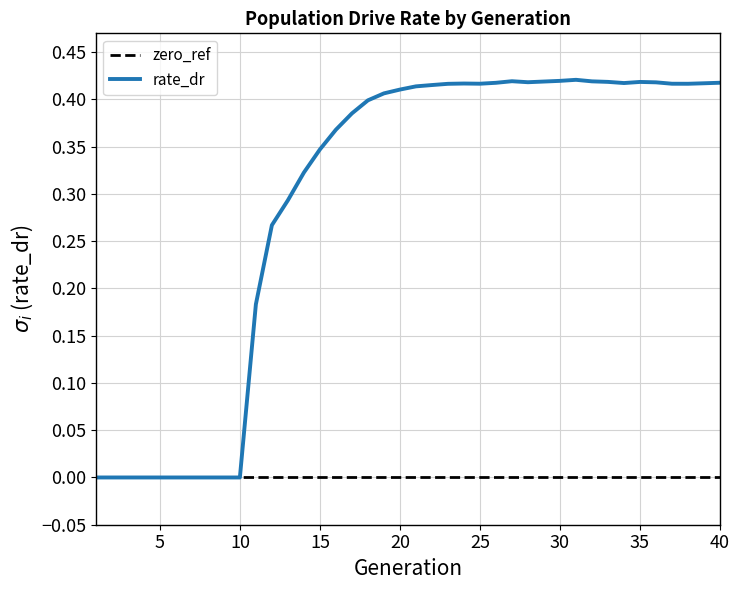

Rank the series by their maximum value, from highest to lowest.

rate_dr, zero_ref